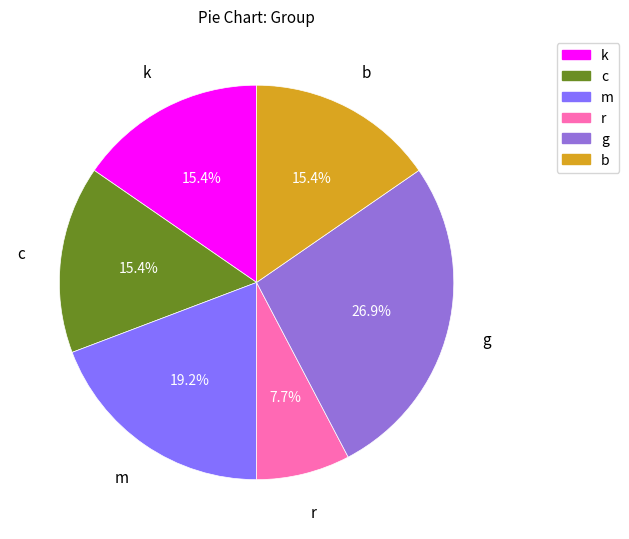

Is there any slice that represents more than half of the pie?

No